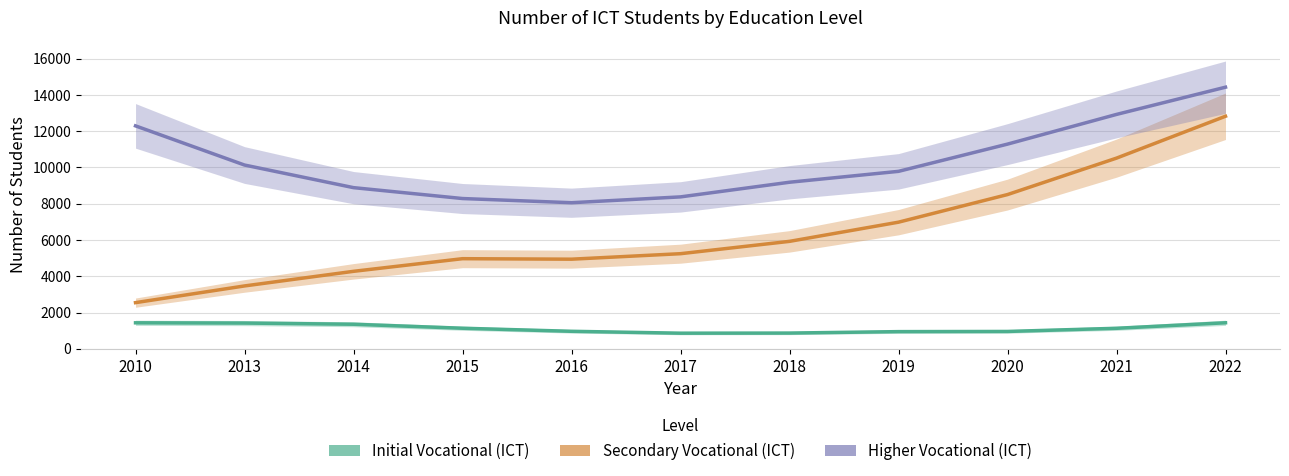

Where is the first local minimum for Secondary Vocational (ICT)?

2016